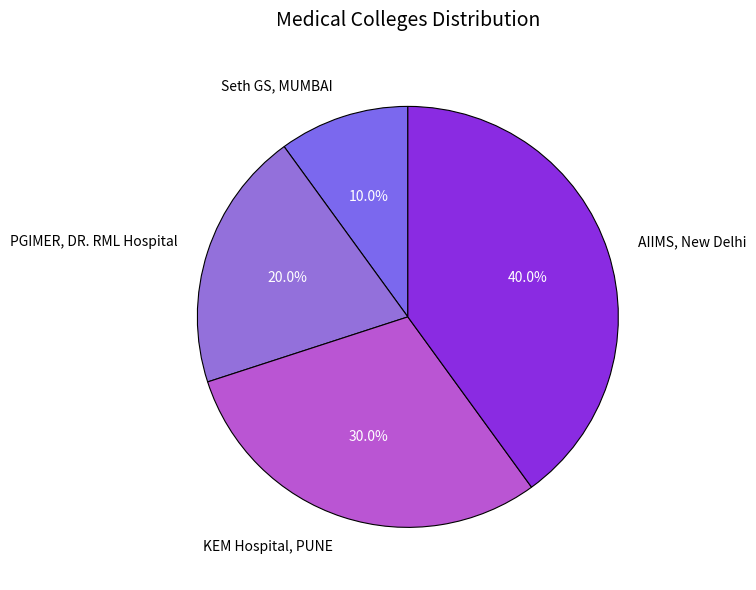

Is it true that AIIMS, New Delhi is 40% of the pie?

True